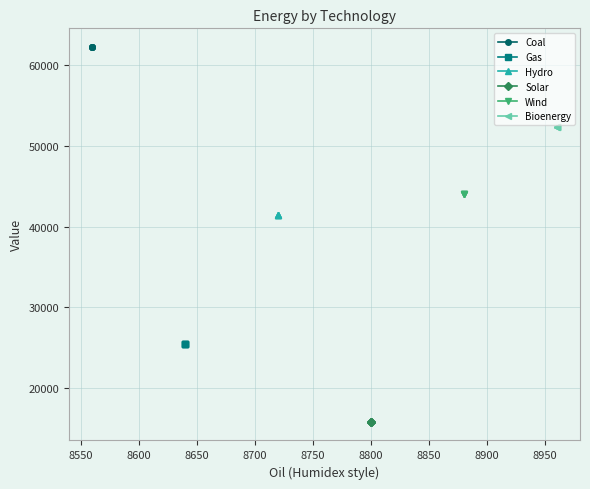

Which series has the widest spread of values?

Coal